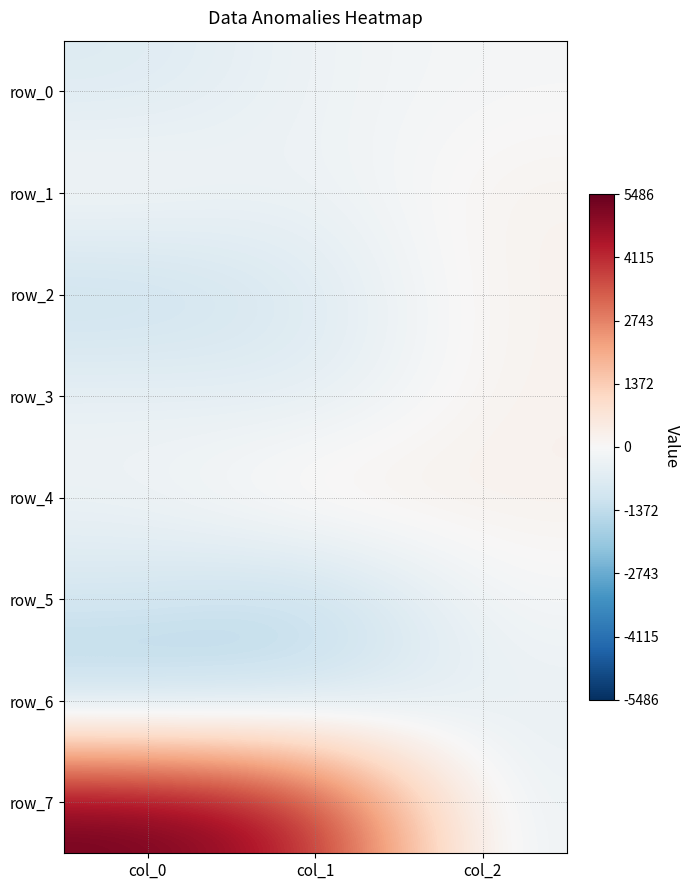

Where is row_7 nearest to the value 2550?

col_1